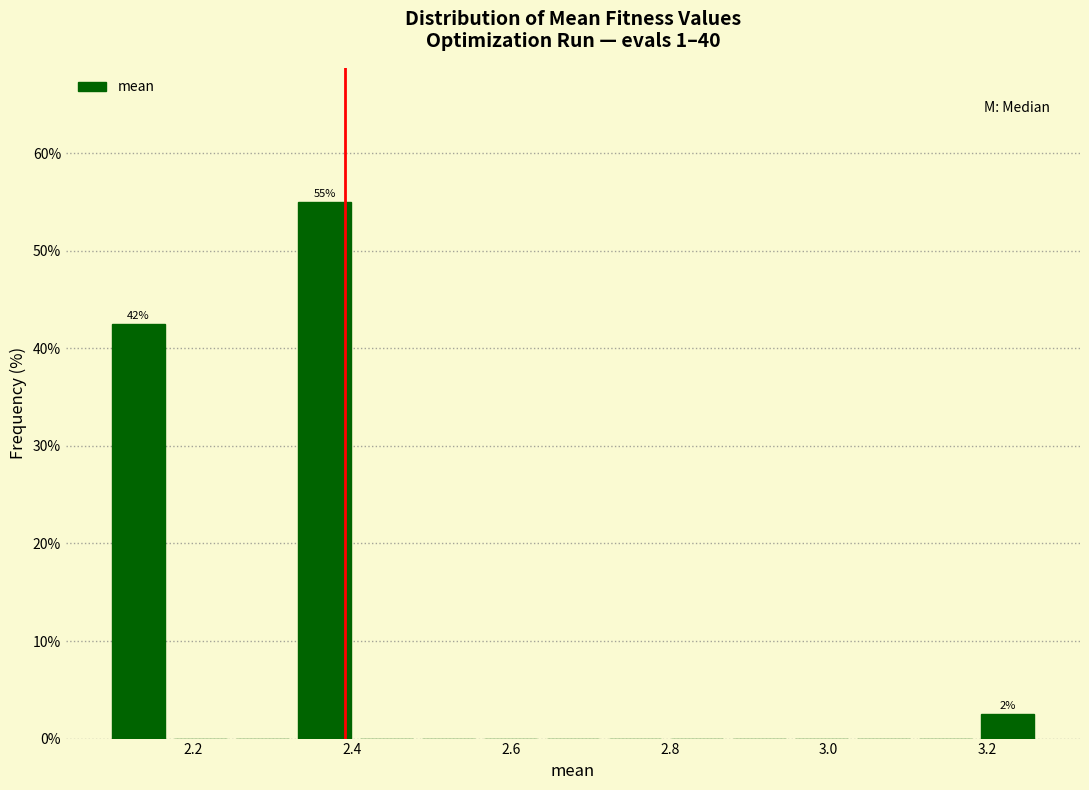

Read against the x-axis, roughly where is the centre of the tallest bar?

2.36